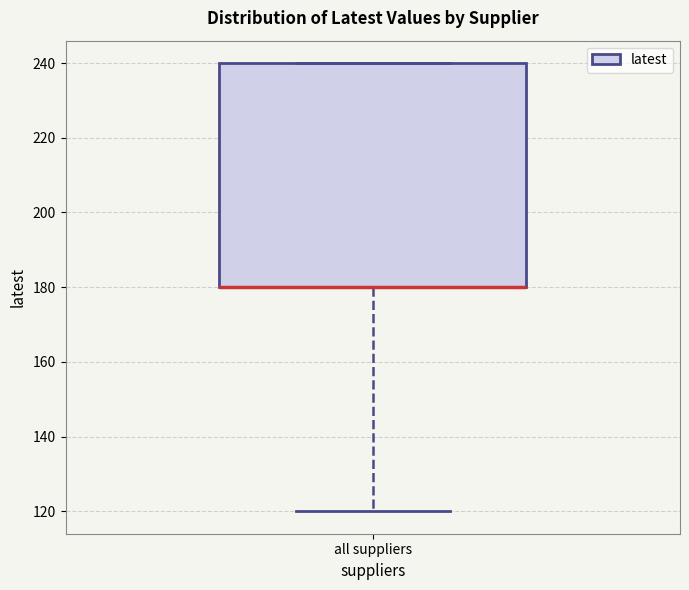

Transcribe this box plot: give where the median line is, the range the box spans, and where the two whiskers end, as read against the y-axis. The values are not printed on the chart, so give them approximately, as read against the axis.

median 180 (drawn on the box's lower edge), box 180 to 240, whiskers 120 to 240